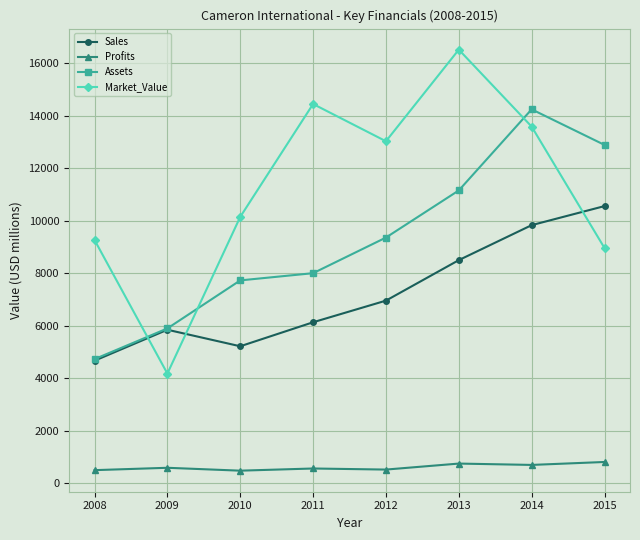

What is the total value across all series at 2012?

29874.9